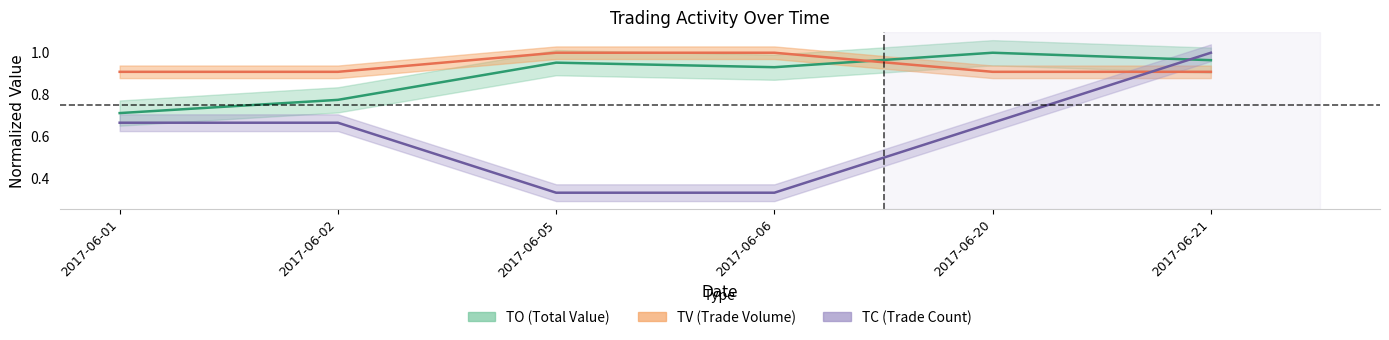

Where is the first local maximum for TO?

2017-06-05